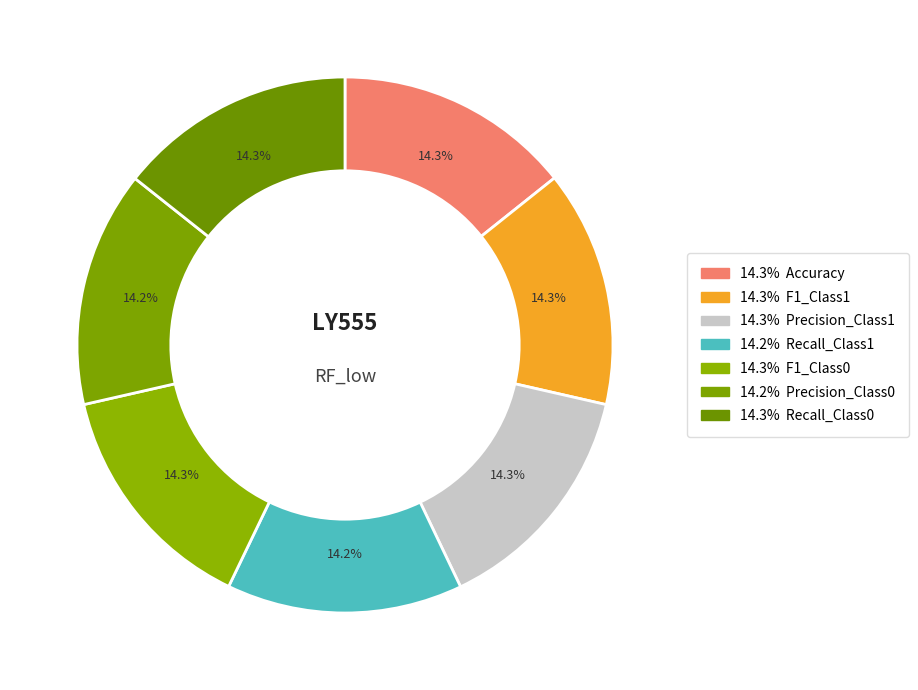

Count the number of slices in the pie.

7